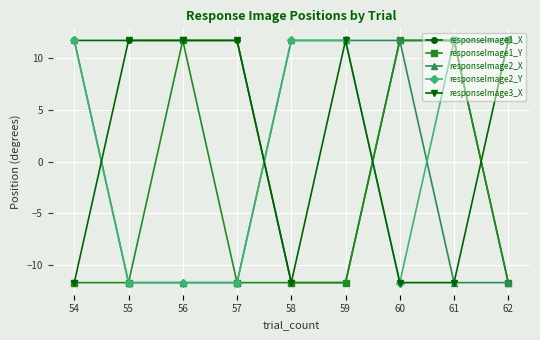

What is the smallest value displayed?

-11.7